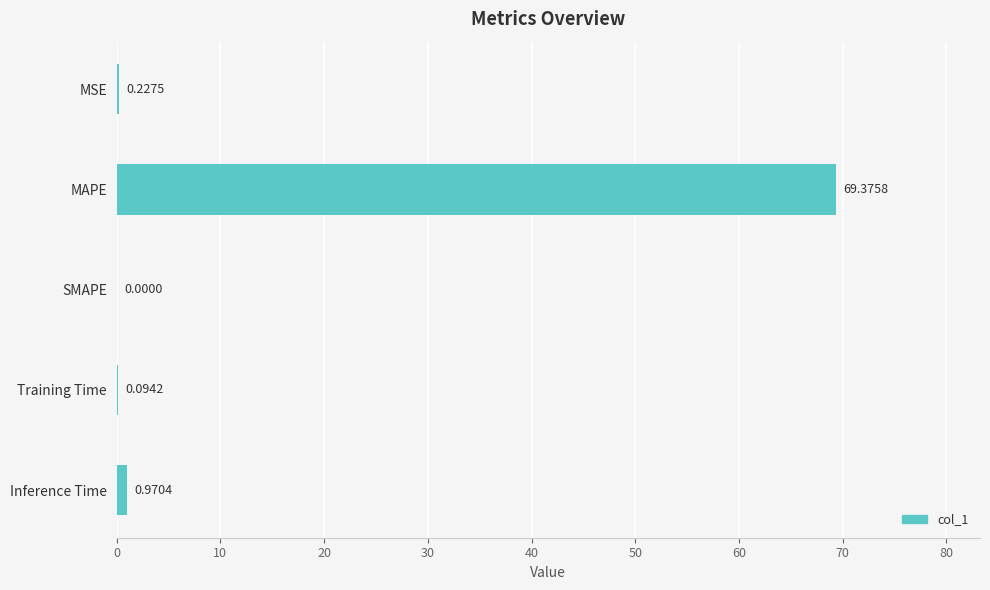

Which has a higher value, Training Time or MAPE?

MAPE